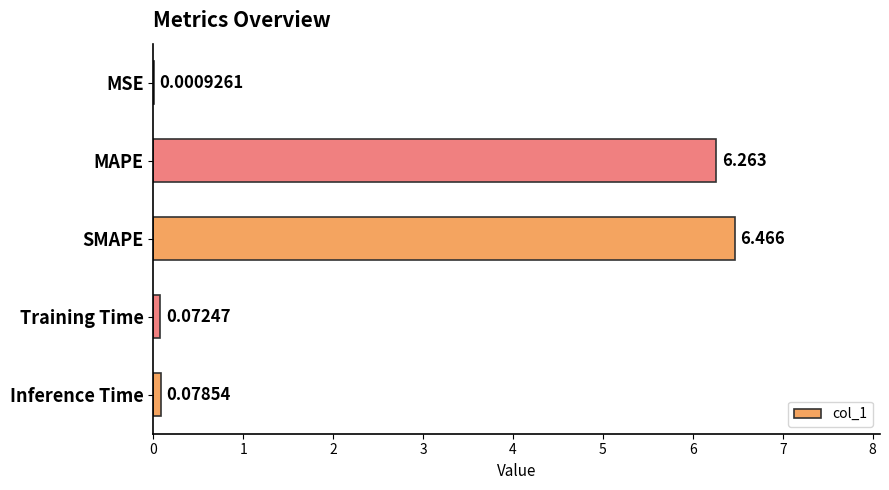

Are the bars horizontal?

Yes